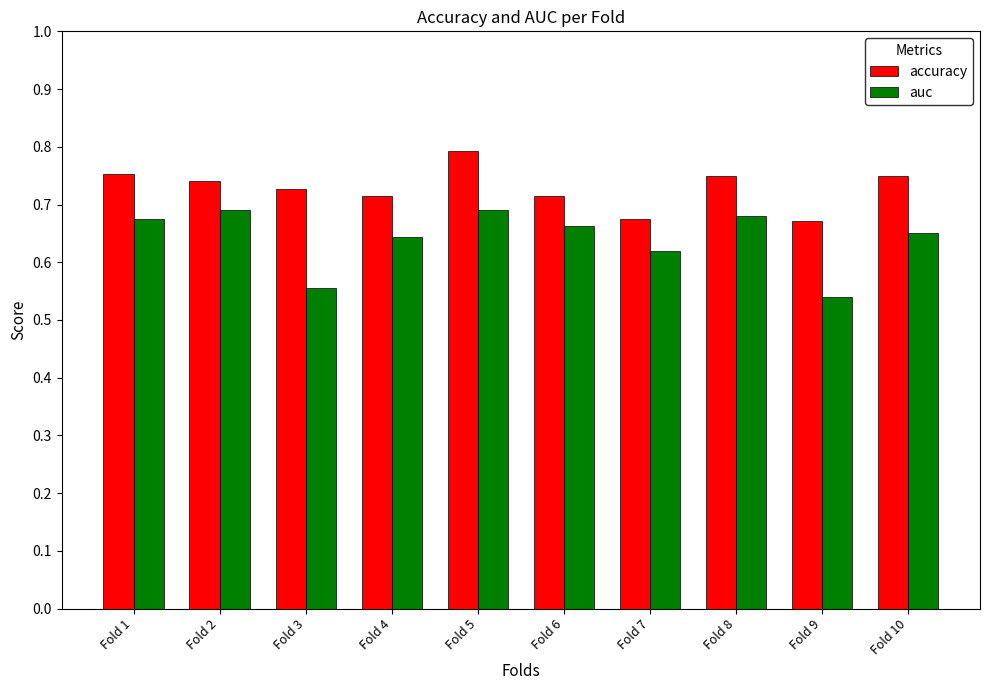

How many bars are there in each group?

2